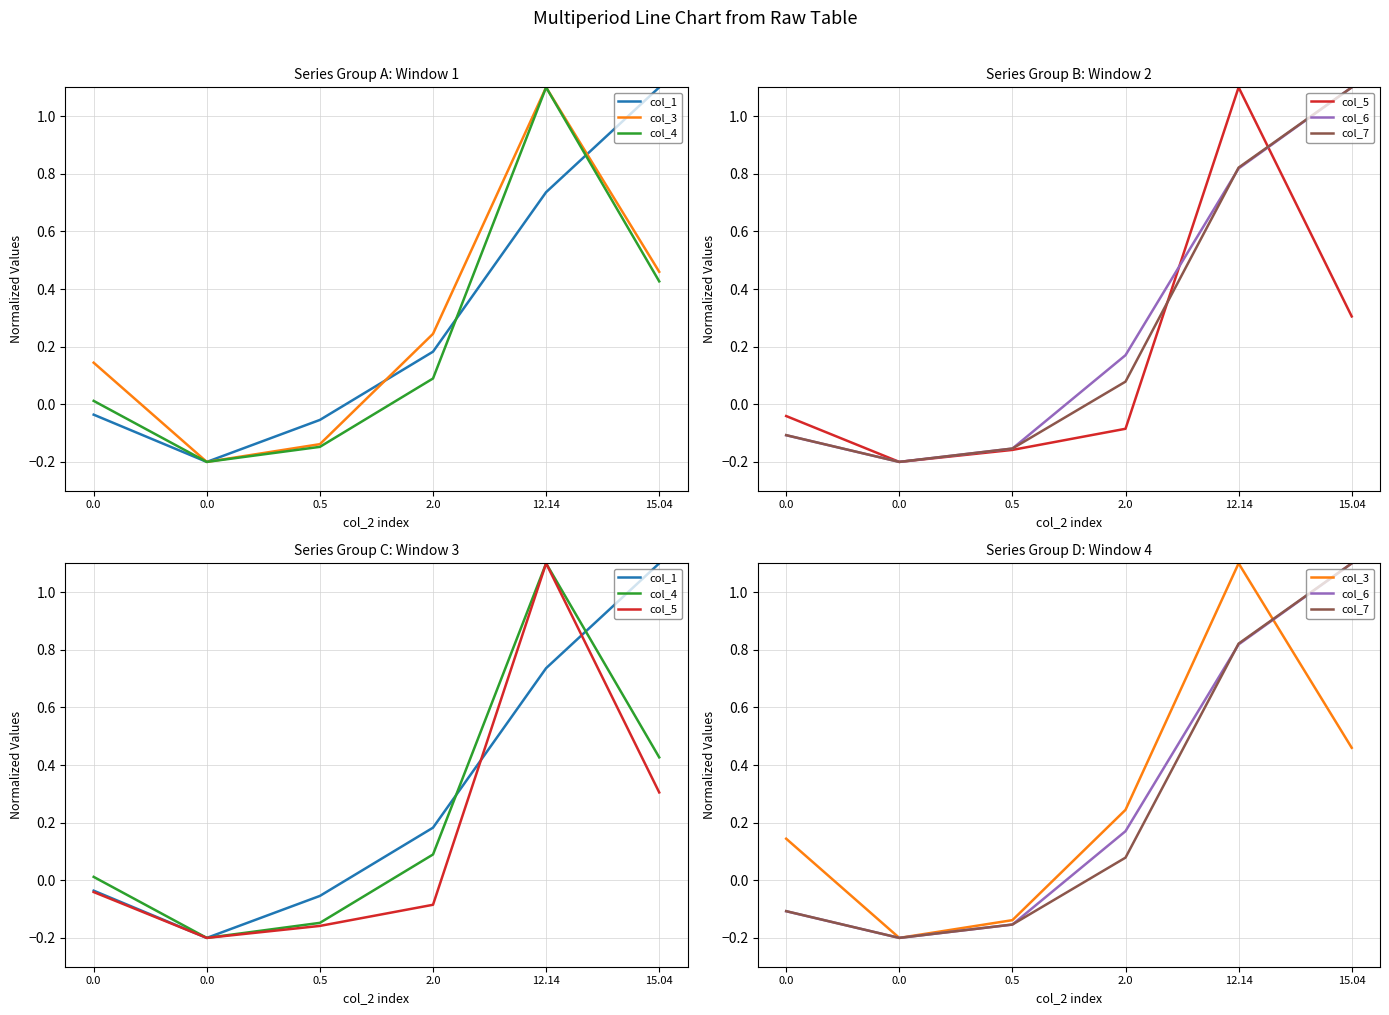

True or false: col_5 and col_3 intersect in this chart.

False